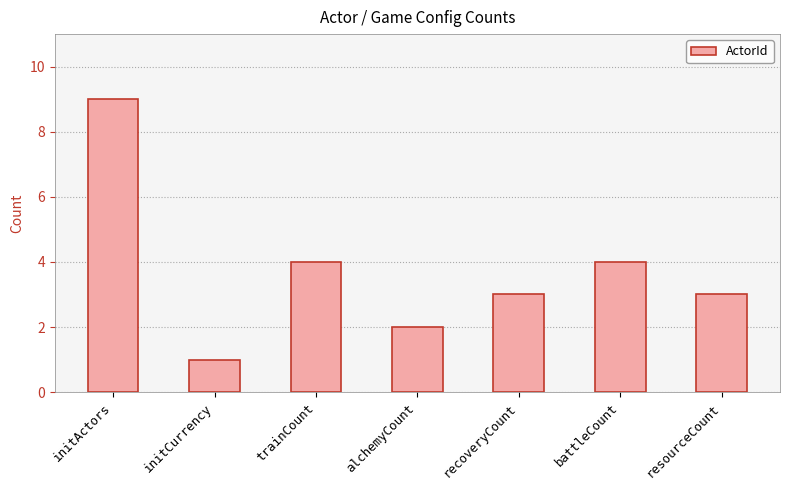

Where does the data first go above 3?

initActors